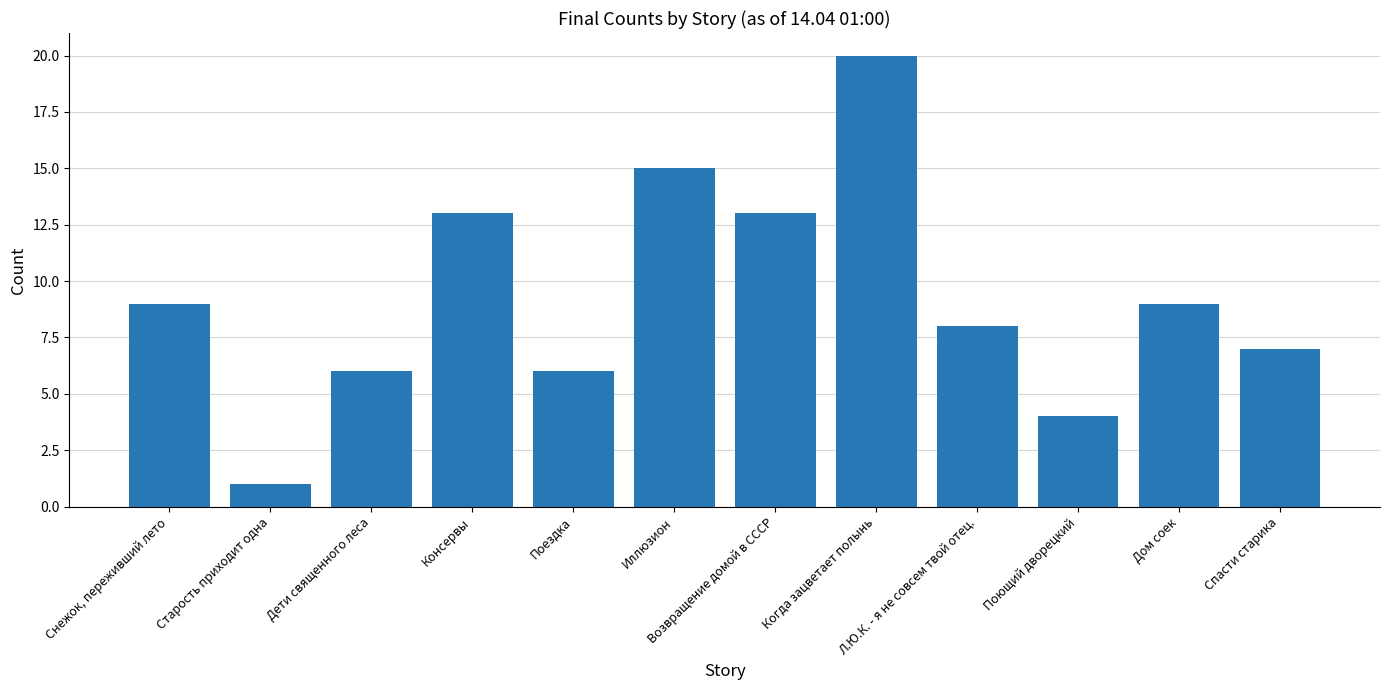

Does the chart contain any negative values?

No